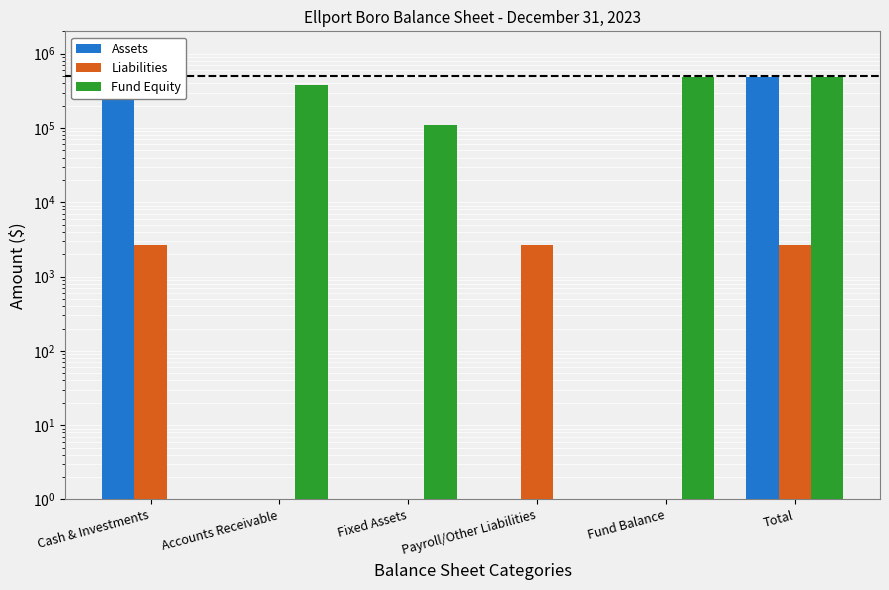

What is the label of the 2nd bar from the right?

Fund Balance